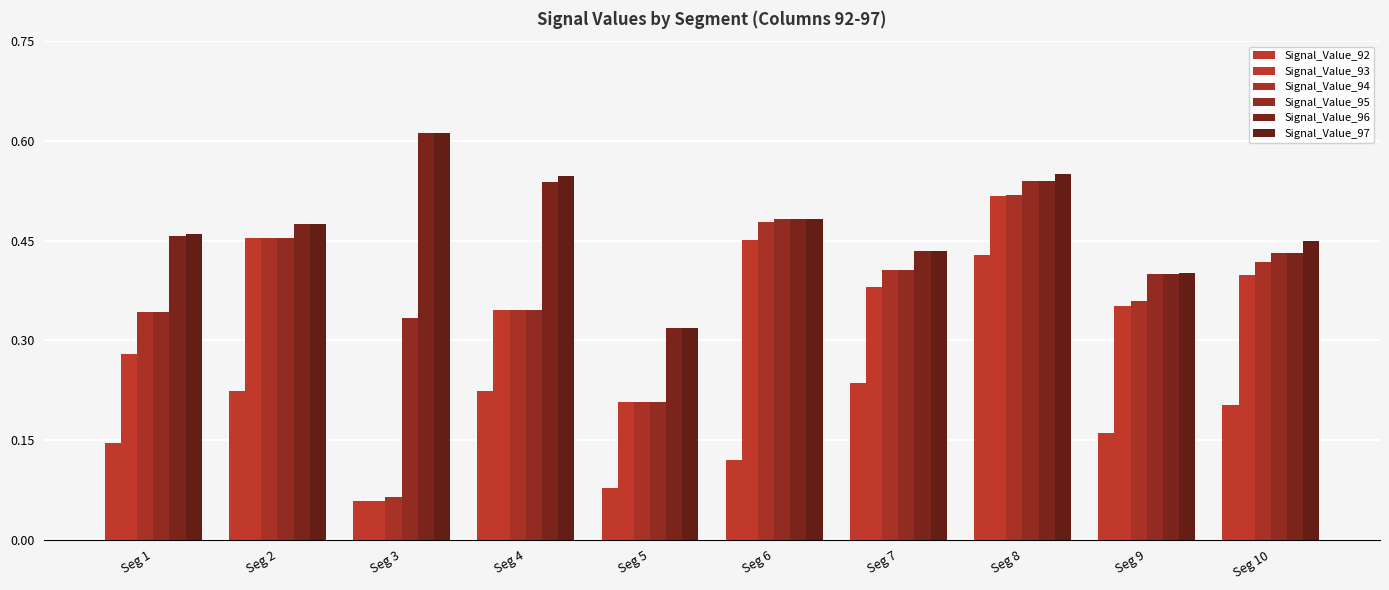

How many distinct data groups are displayed?

6